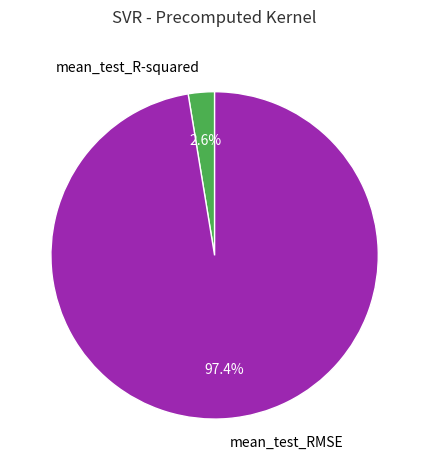

Rank the categories by value from lowest to highest.

mean_test_R-squared, mean_test_RMSE